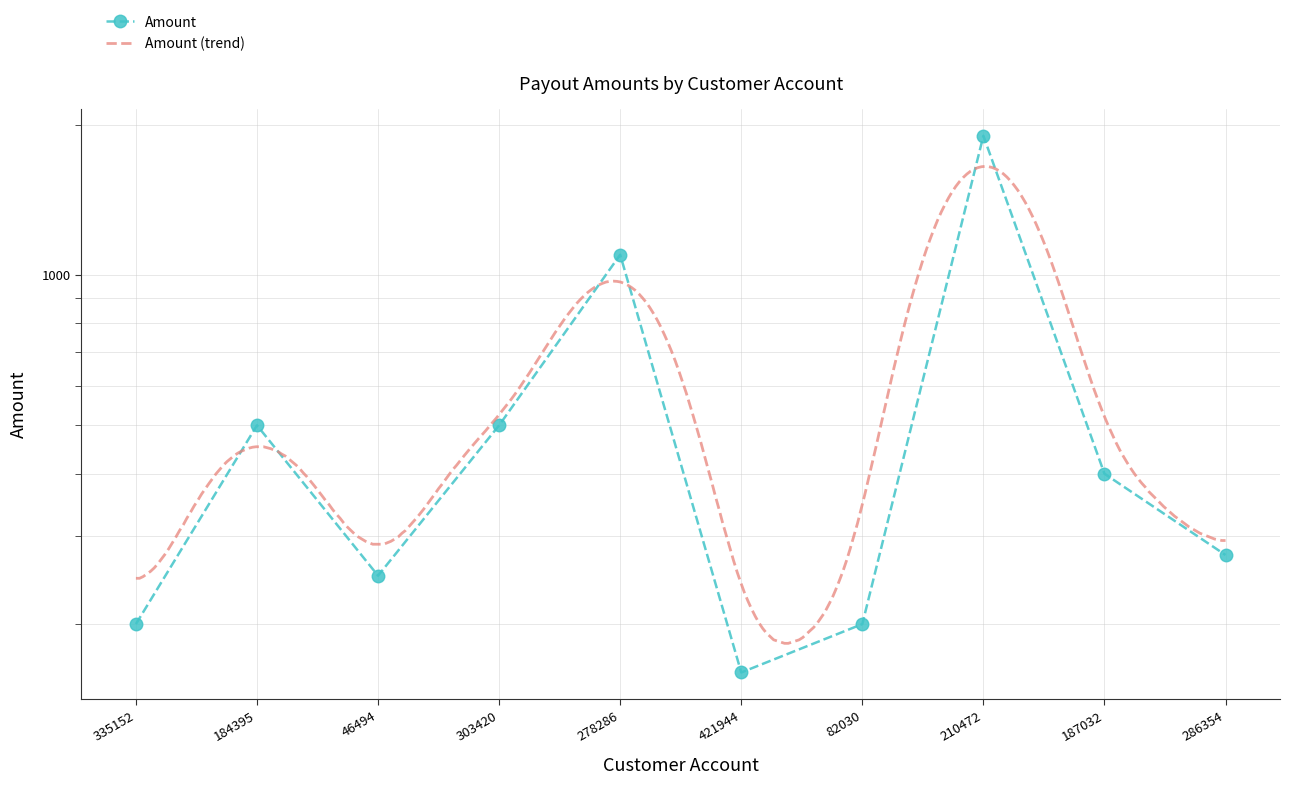

Approximately how many times larger is the value at 278286 compared to 210472?

0.6